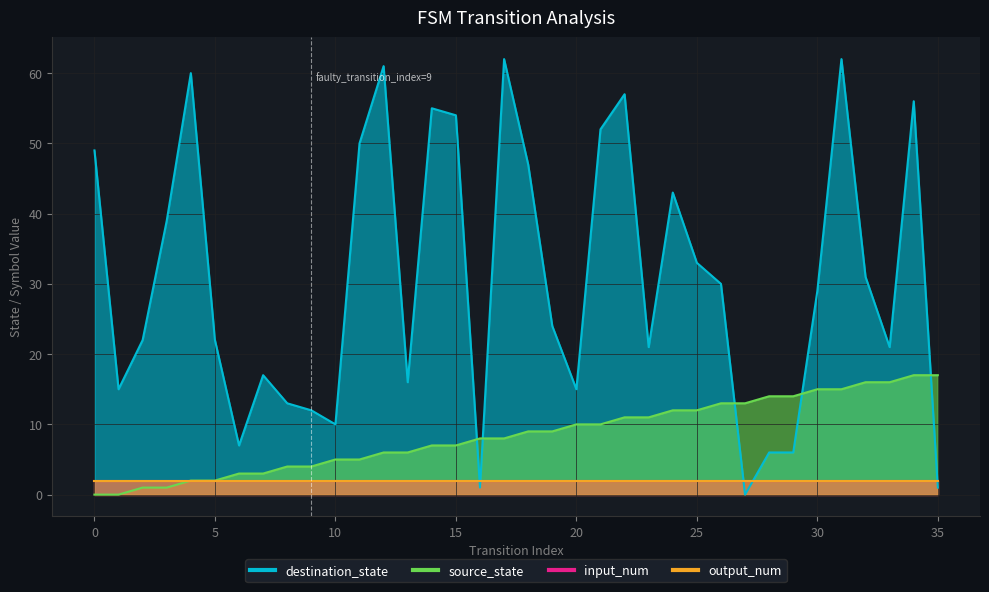

The value of source_state at 1 is 0. True or false?

True